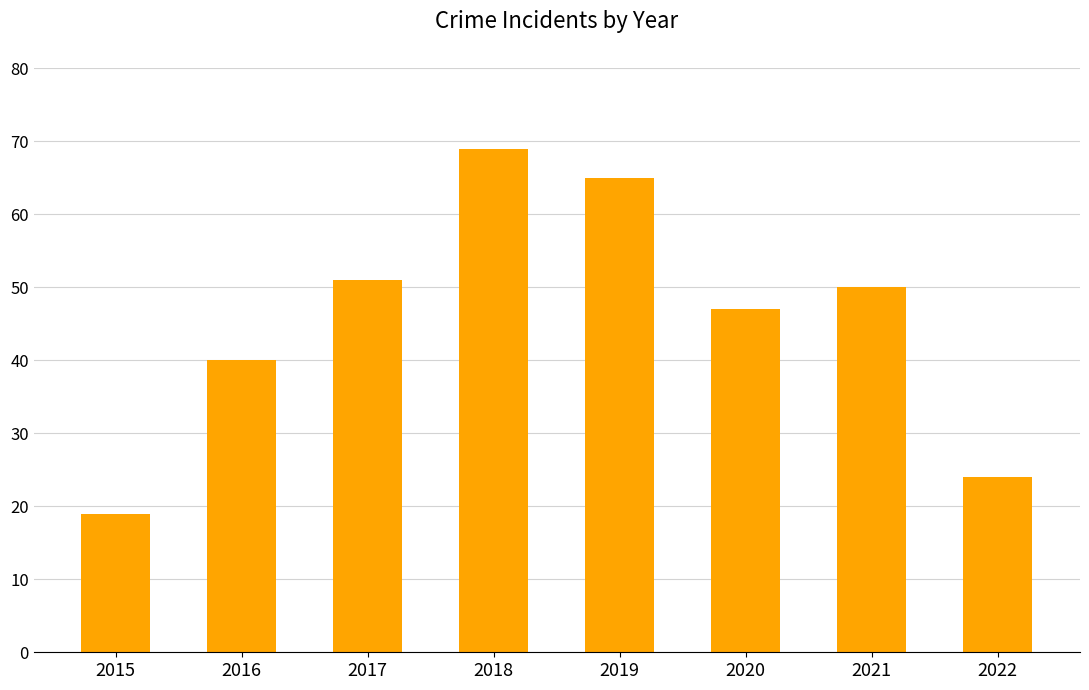

Between 2019 and 2015, which is larger?

2019